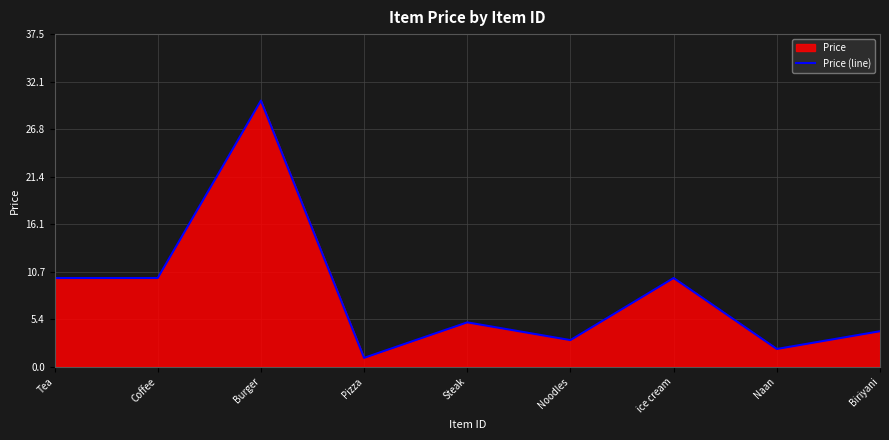

At which label does the data first exceed 5?

Tea